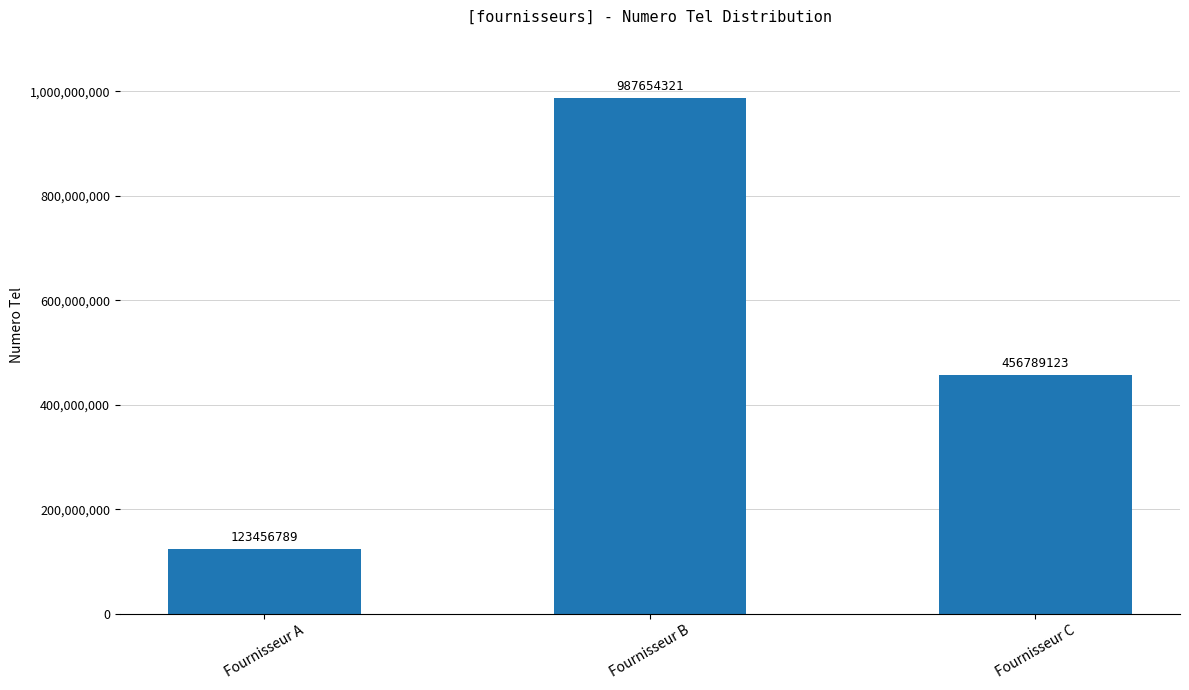

Between Fournisseur C and Fournisseur B, which is larger?

Fournisseur B